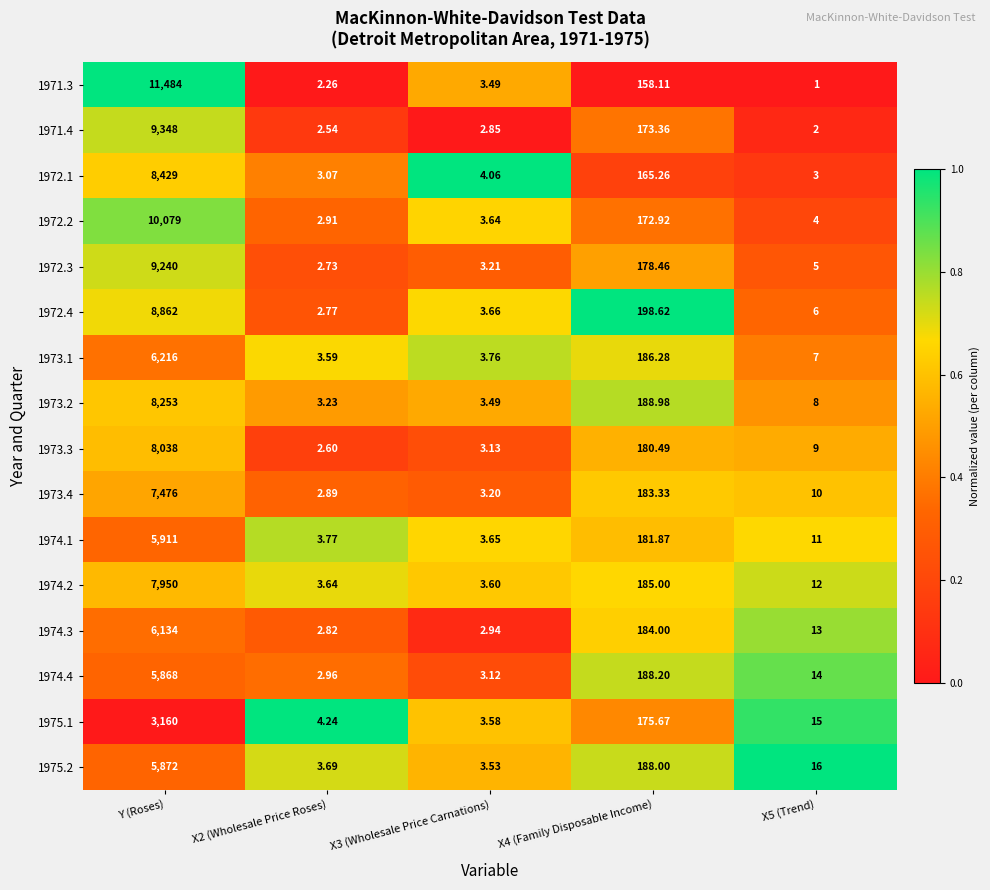

At which category is the sum across all series the highest?

Y (Roses)